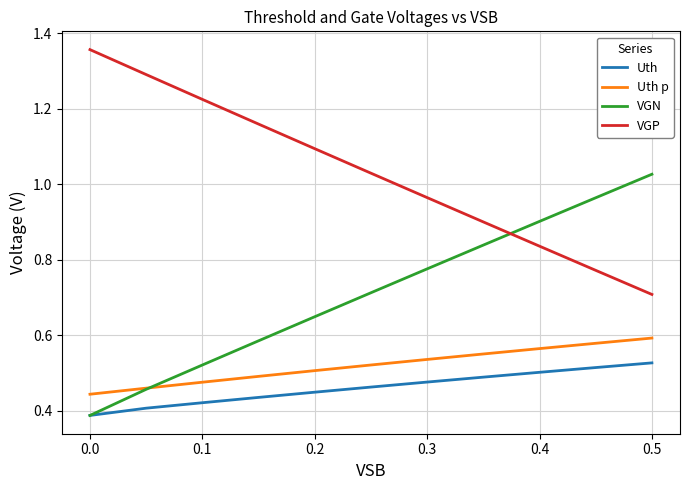

Which series has the largest total across all categories?

VGP